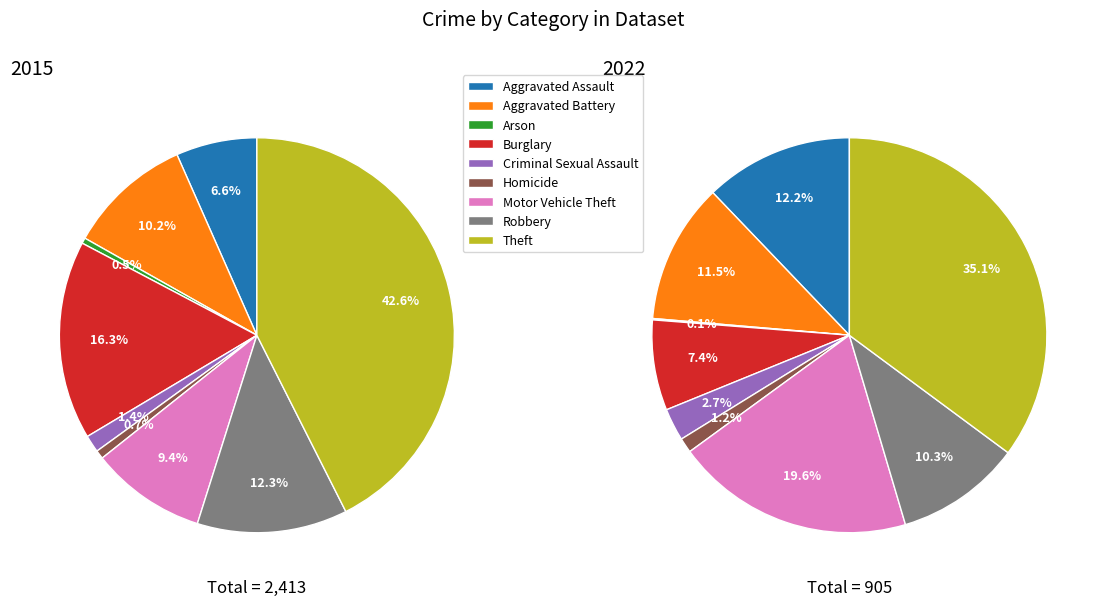

How many slices are in this pie chart?

9